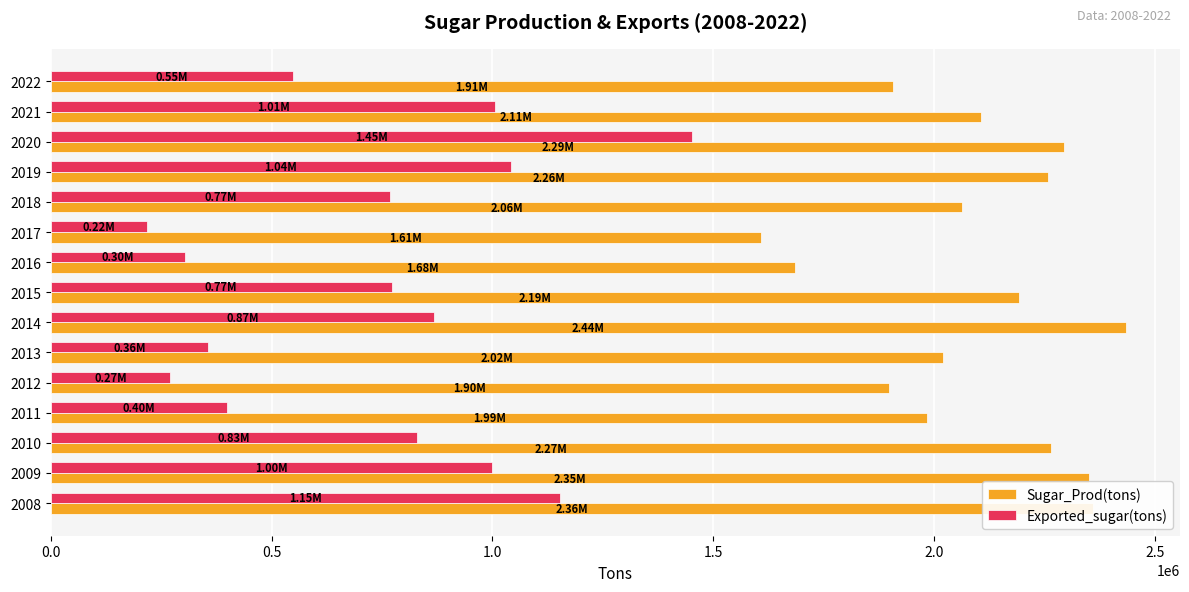

What is the spread (max minus min) of values at 2017?

1391000